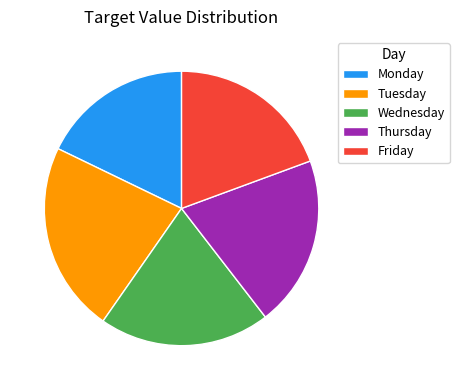

Is the sum of Tuesday and Wednesday greater than half?

No